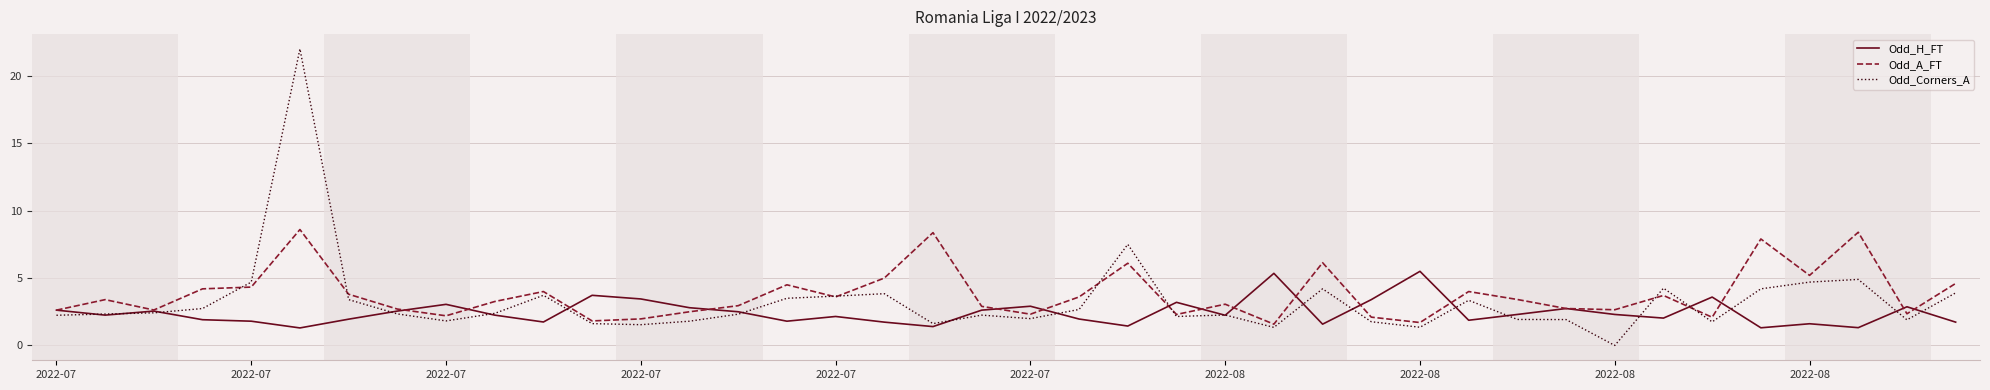

What is the highest value of the Odd_Corners_A series?

22.0